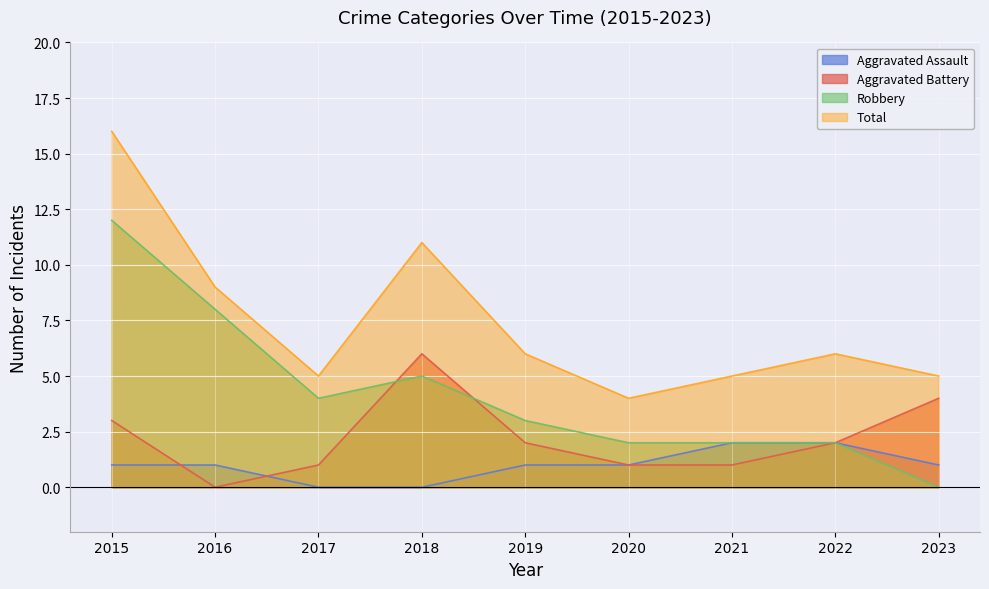

What are all the series names shown in the legend?

Aggravated Assault, Aggravated Battery, Robbery, Total